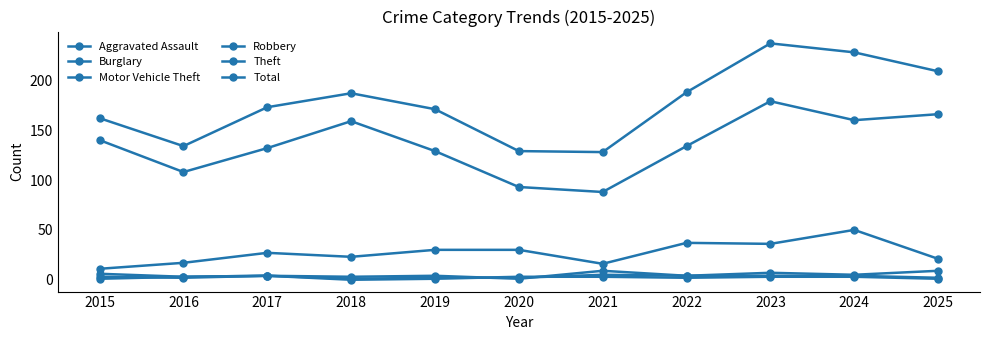

The value of Robbery at 2020 is 4. True or false?

False